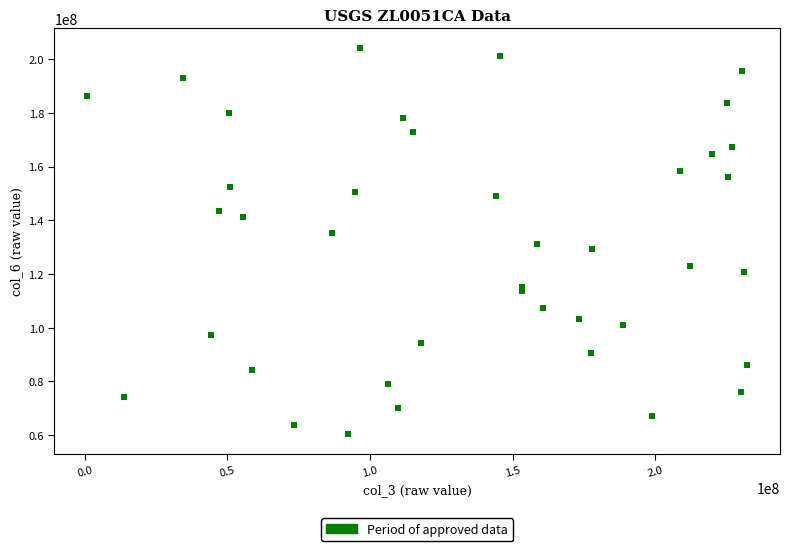

What is the range of Y values (max minus min)?

143913361